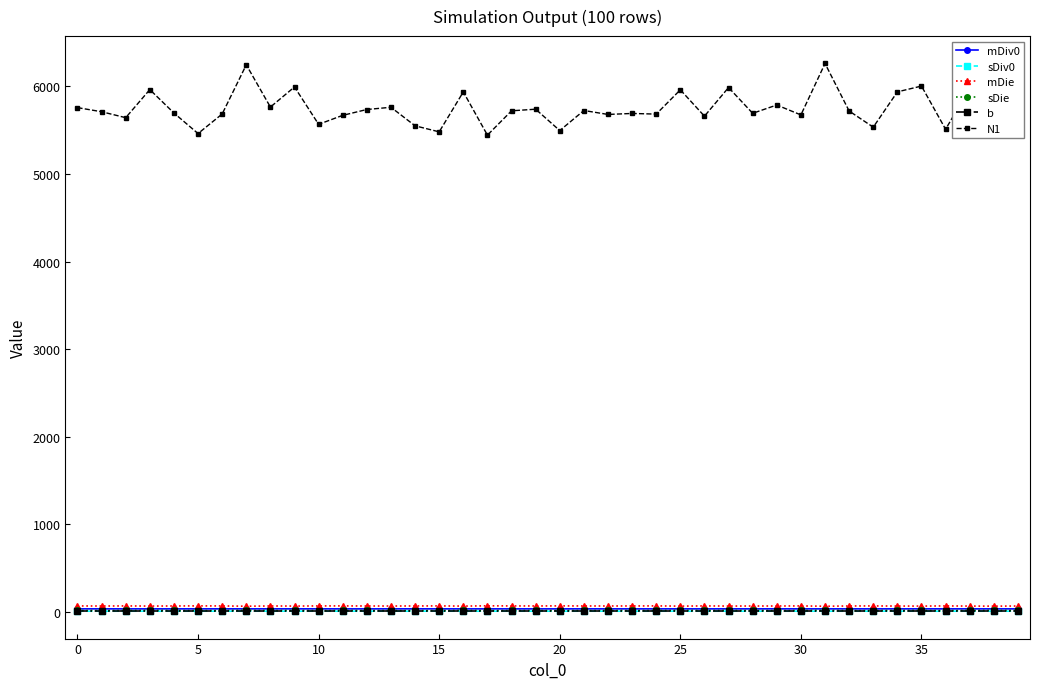

Which series has the largest total across all categories?

N1